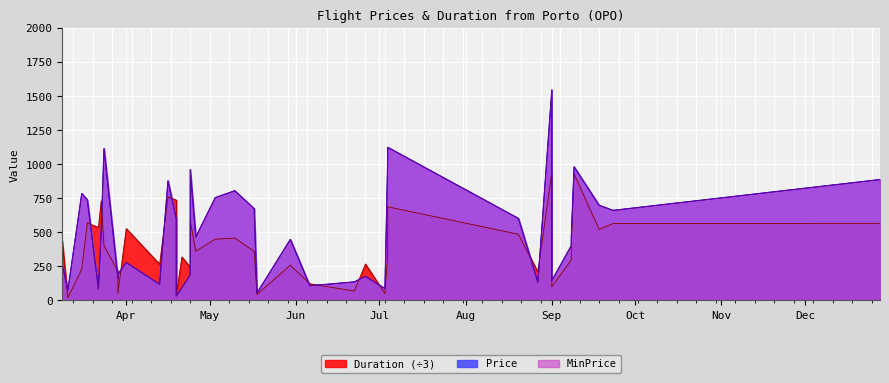

True or false: MinPrice has a value of 54.6 at 2023-09-01.

False